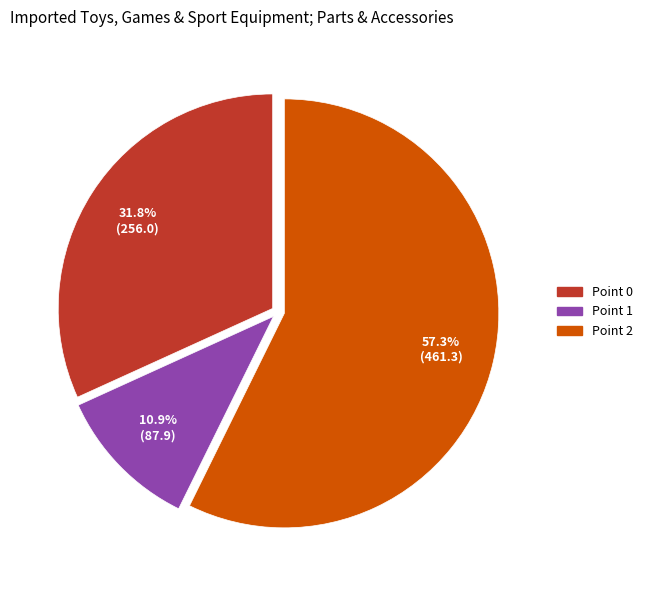

Which category has the smallest portion of the pie?

Point 1